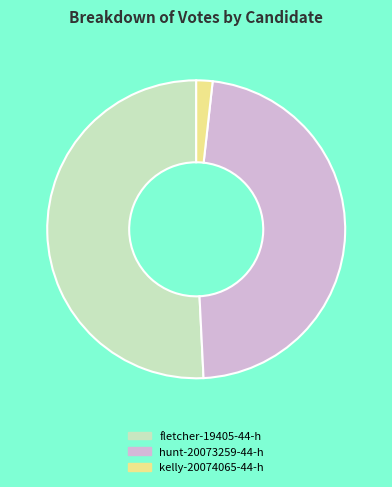

What is the largest slice in the pie chart?

fletcher-19405-44-h